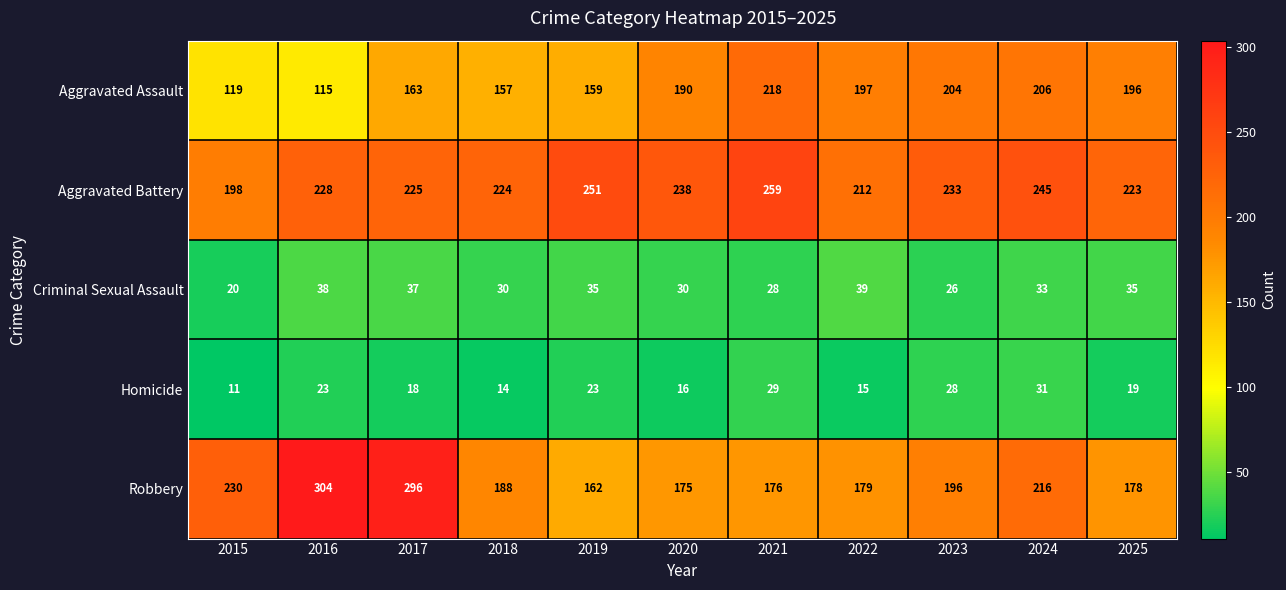

What is the smallest value displayed?

11